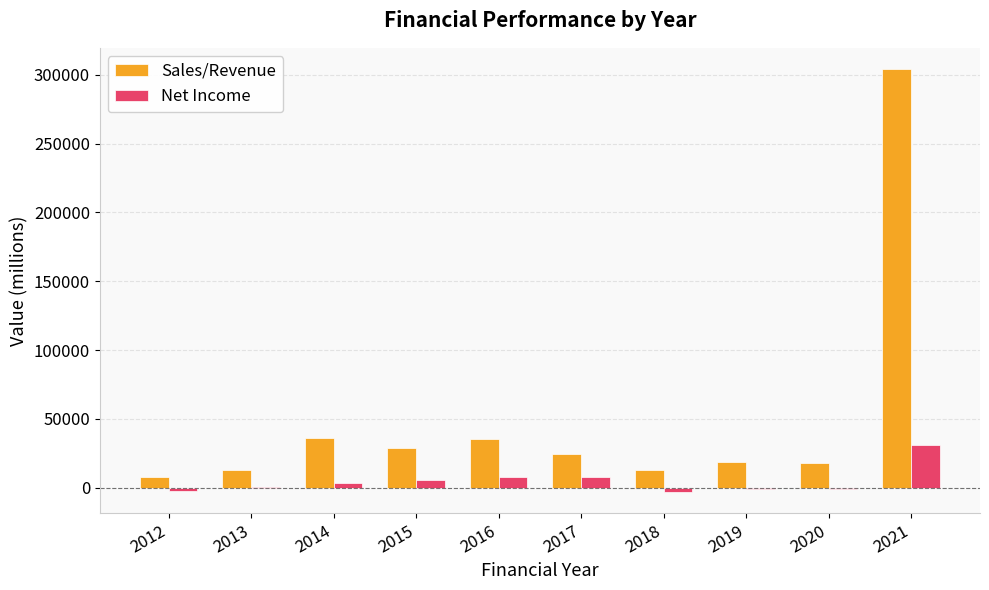

How many data points in Sales/Revenue are above 24334?

5